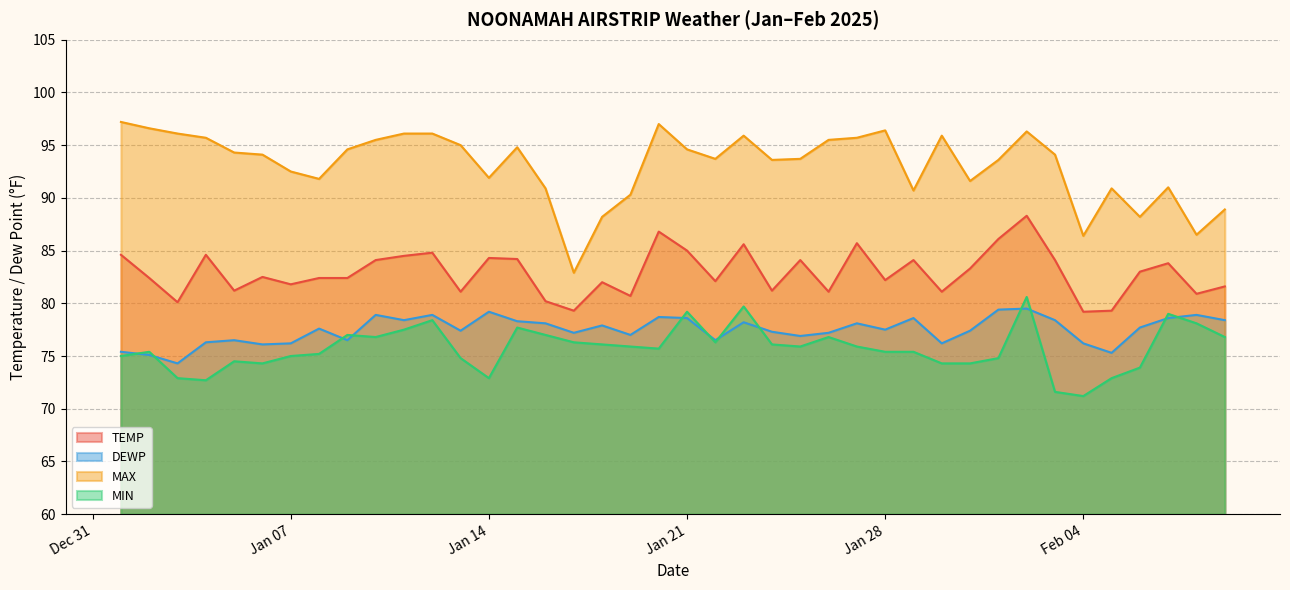

True or false: TEMP and DEWP cross at least once.

False